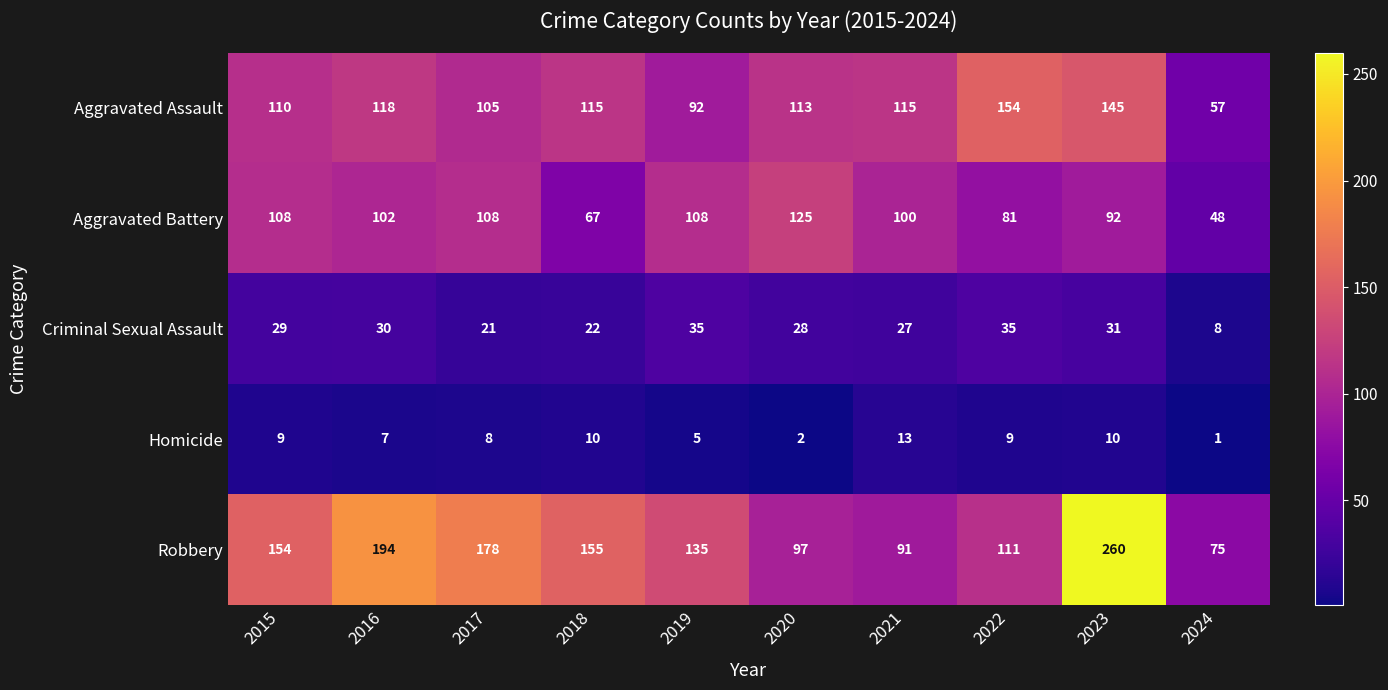

Is it true that Criminal Sexual Assault equals 45 at 2023?

False